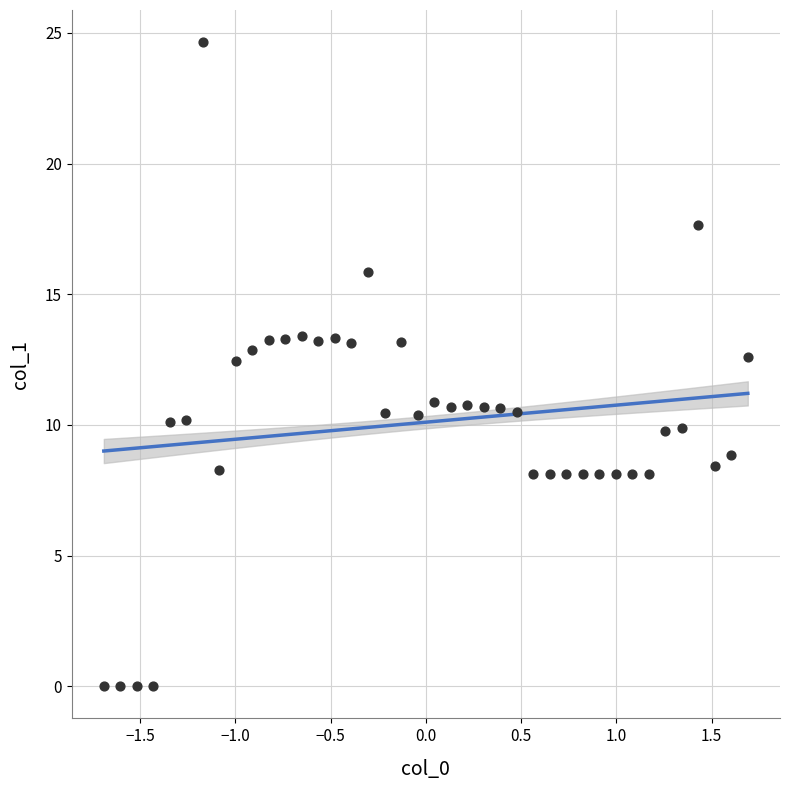

What is the range of X values (max minus min)?

3.4